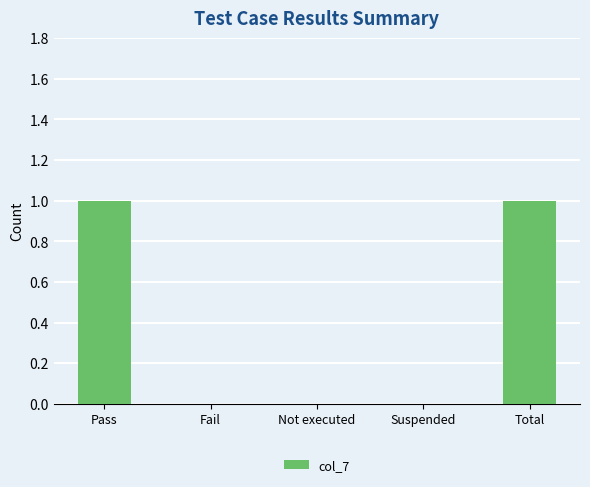

Reading left to right, transcribe all the data shown in this chart.

Pass=1	Fail=0	Not executed=0	Suspended=0	Total=1